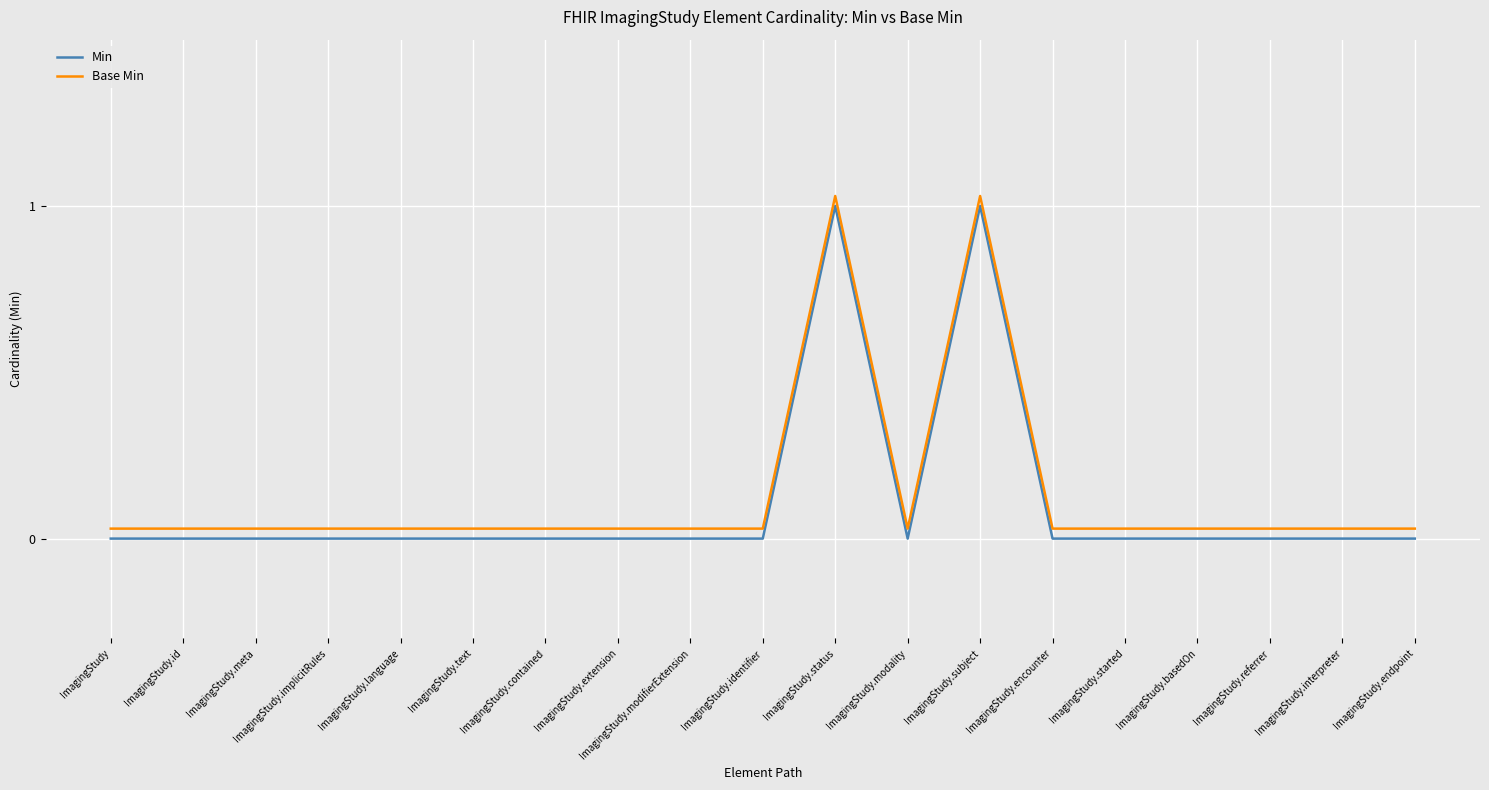

What is the label of the 12th point from the left?

ImagingStudy.modality